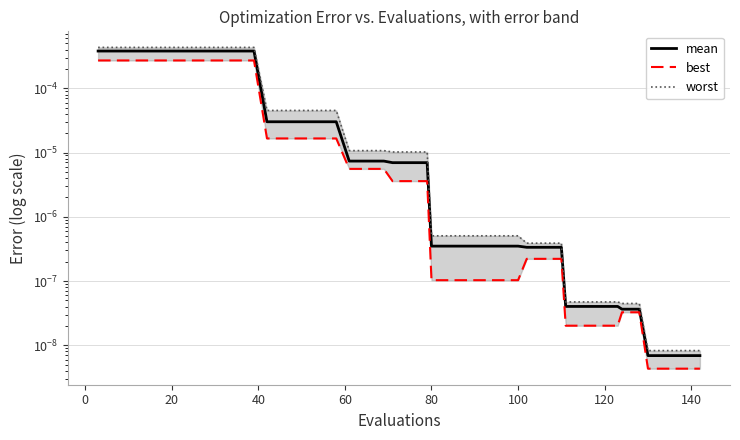

List the series in order of their peak value, highest first.

worst, mean, best